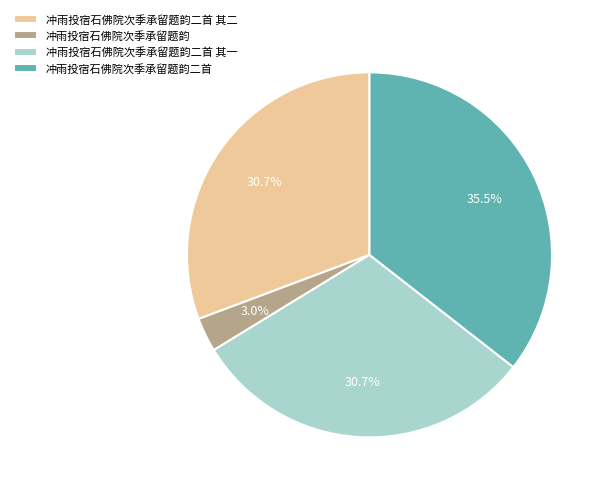

How many slices are in this pie chart?

4